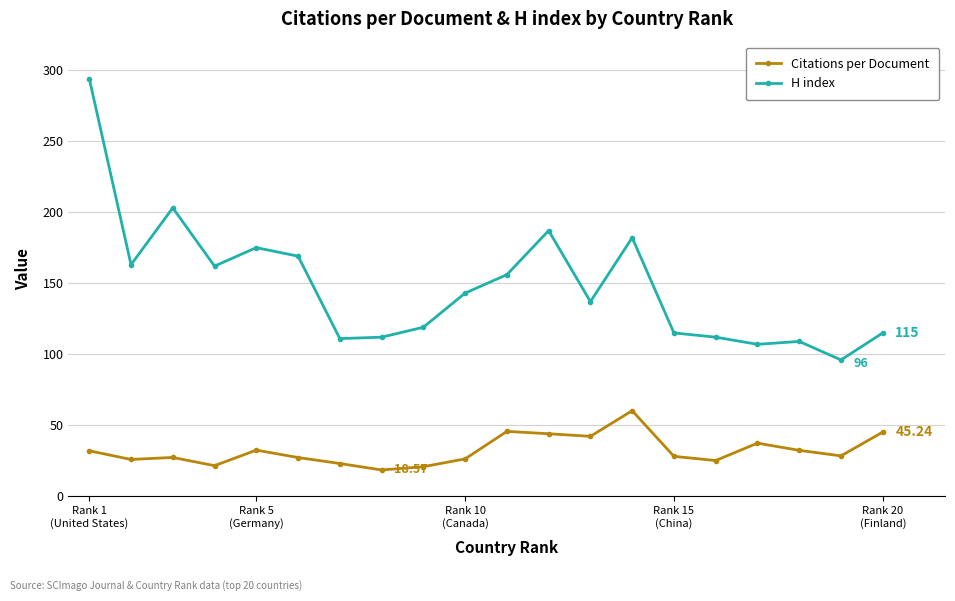

True or false: Citations per Document and H index cross at least once.

False